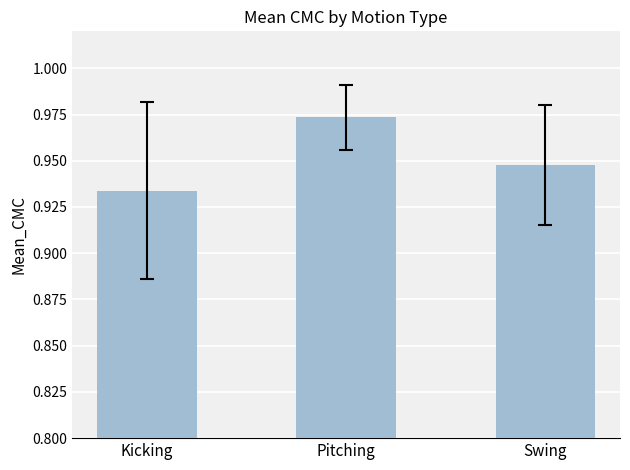

Between Swing and Kicking, which is larger?

Swing